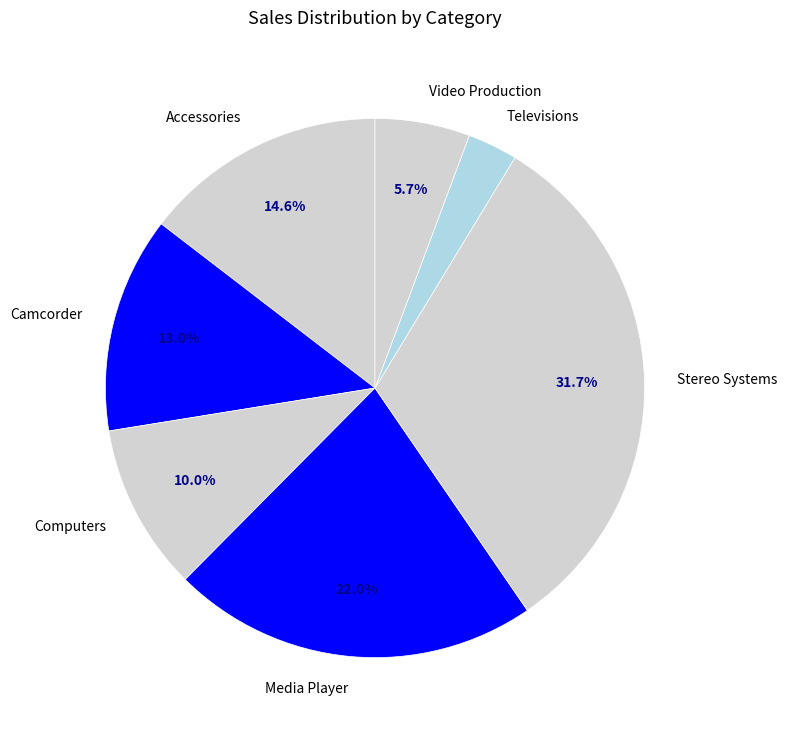

What percentage is NOT represented by Computers?

90.0%